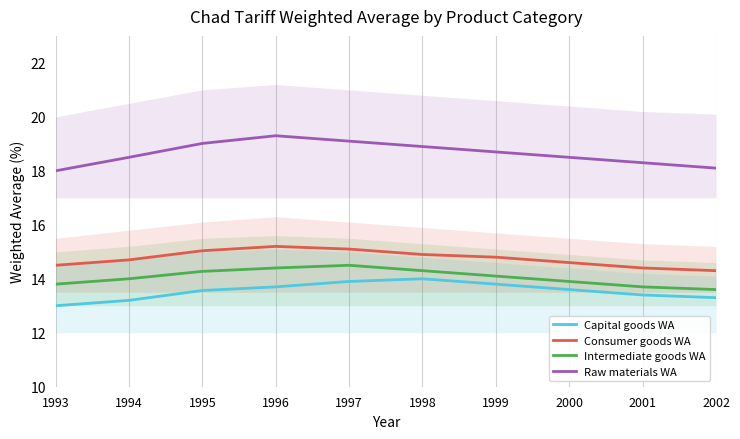

How many series are shown in this chart?

4